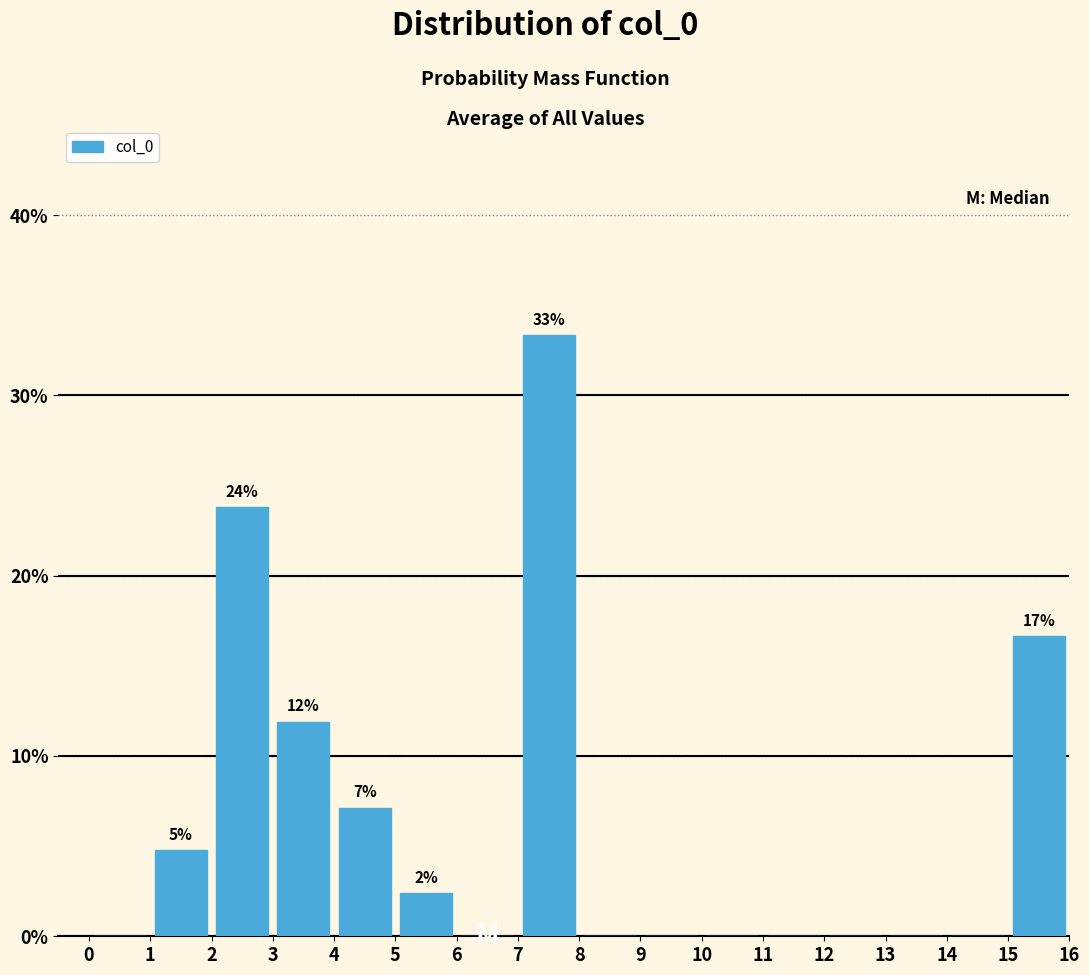

Over which range of the x-axis is the bar tallest?

7 to 8